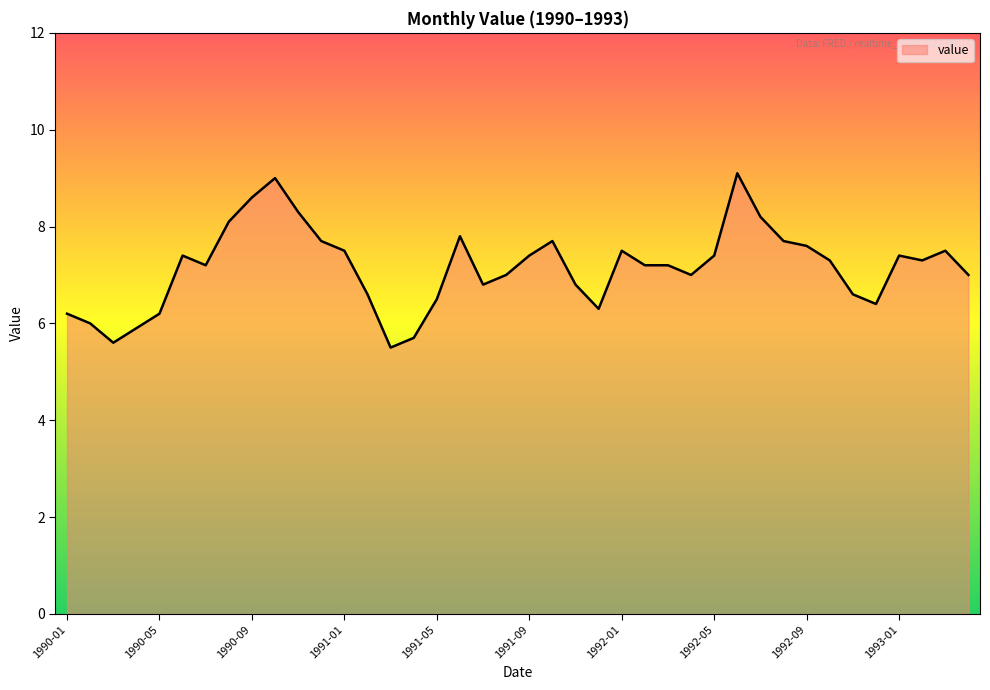

What is the greatest value displayed?

9.1